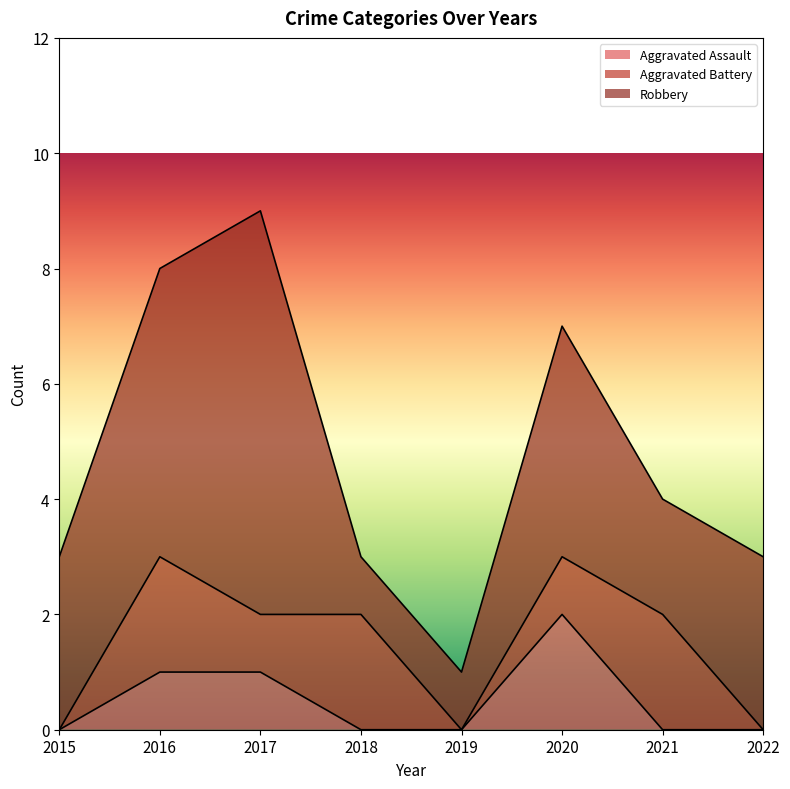

How many times do Aggravated Battery and Aggravated Assault cross each other?

1